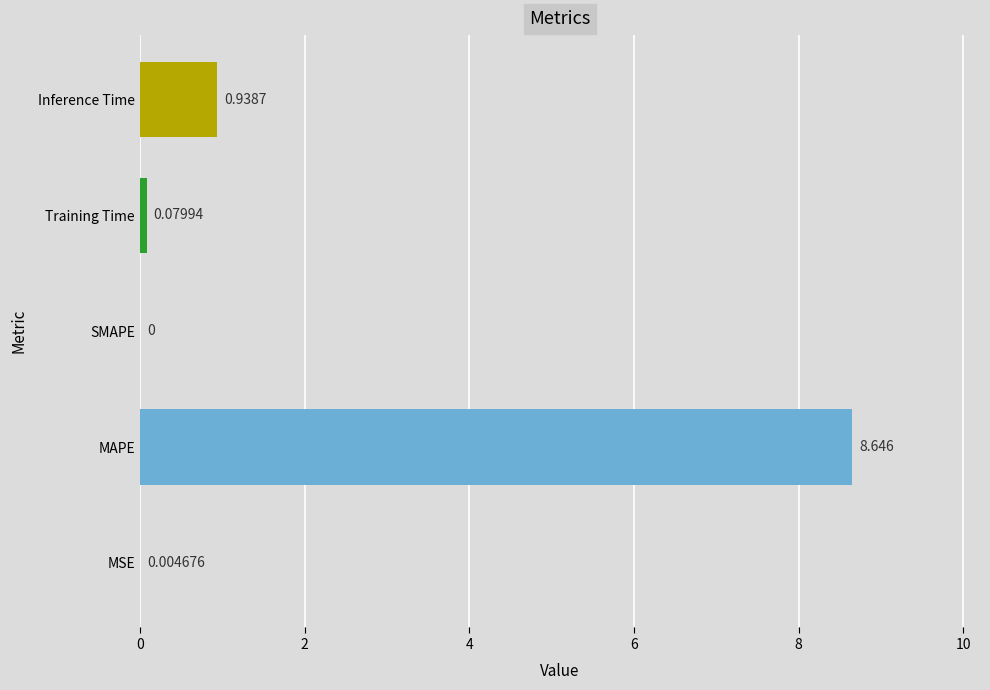

Between Inference Time and SMAPE, which is larger?

Inference Time